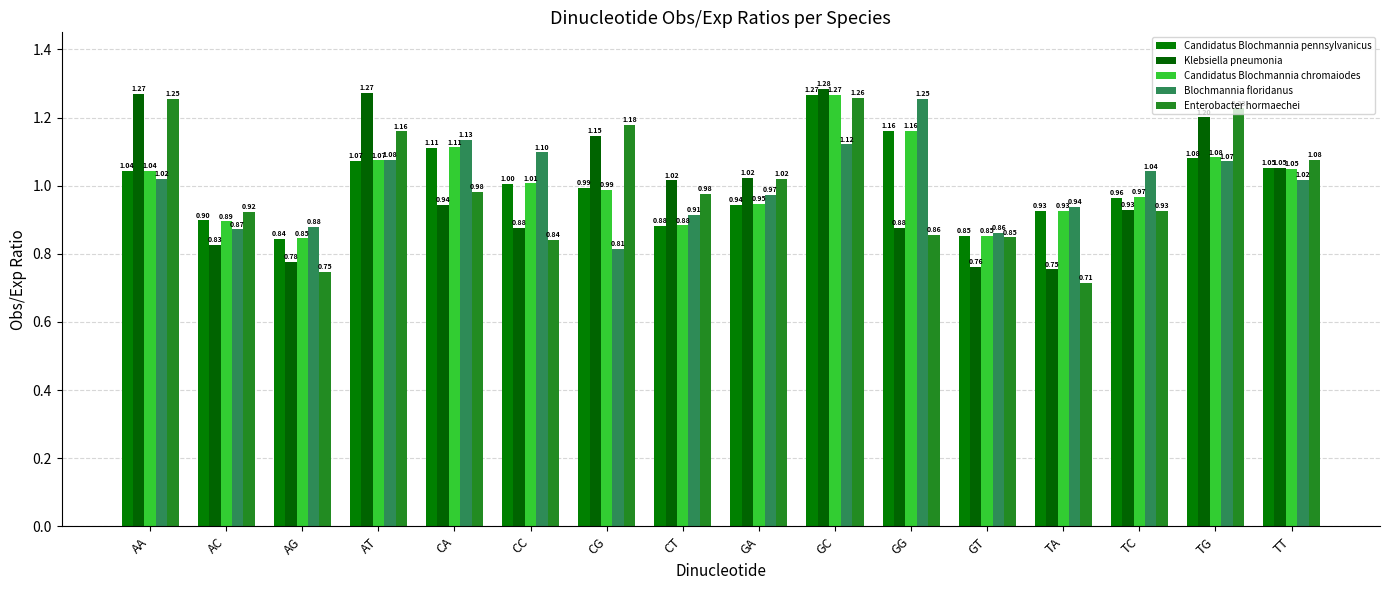

Is it true that Klebsiella pneumonia equals 1.9 at GC?

False